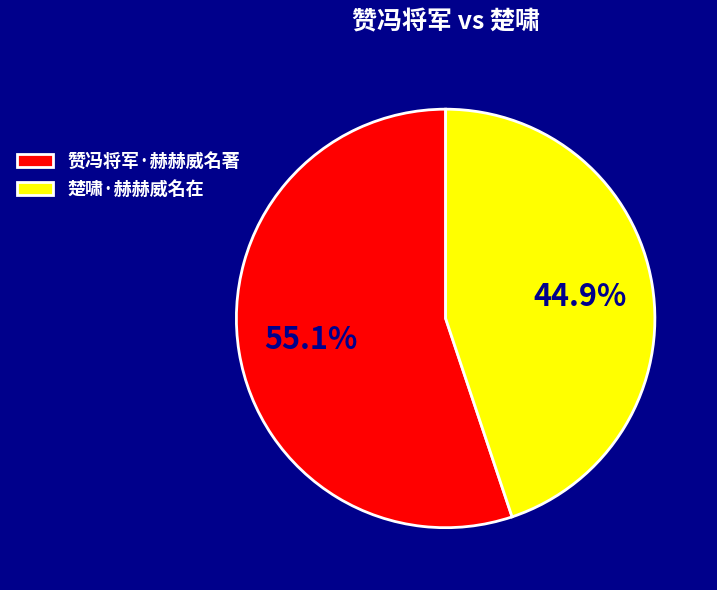

Is 赞冯将军·赫赫威名著 the majority of the pie?

Yes